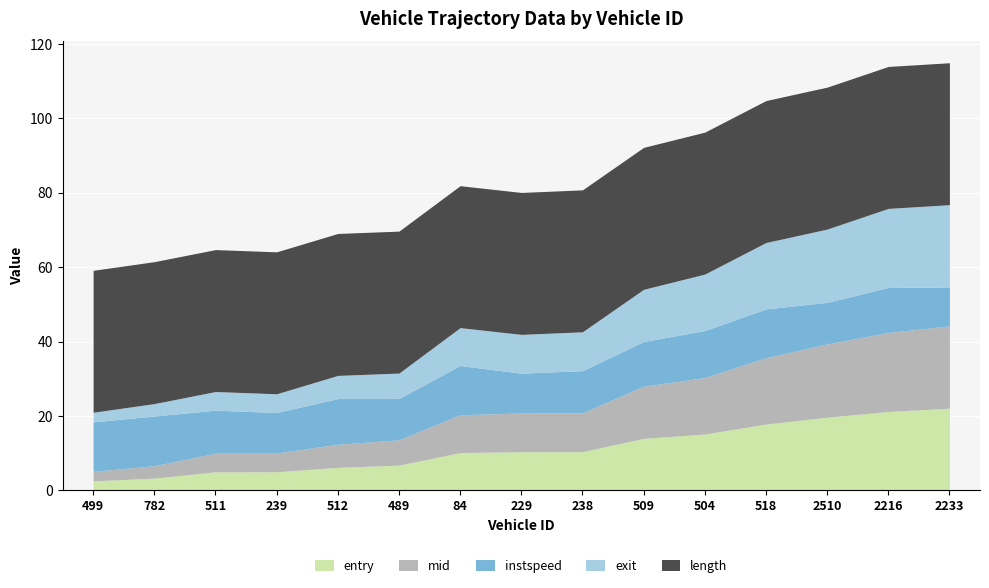

Rank the categories by mid value from highest to lowest.

2233, 2216, 2510, 518, 504, 509, 238, 229, 84, 489, 512, 239, 511, 782, 499